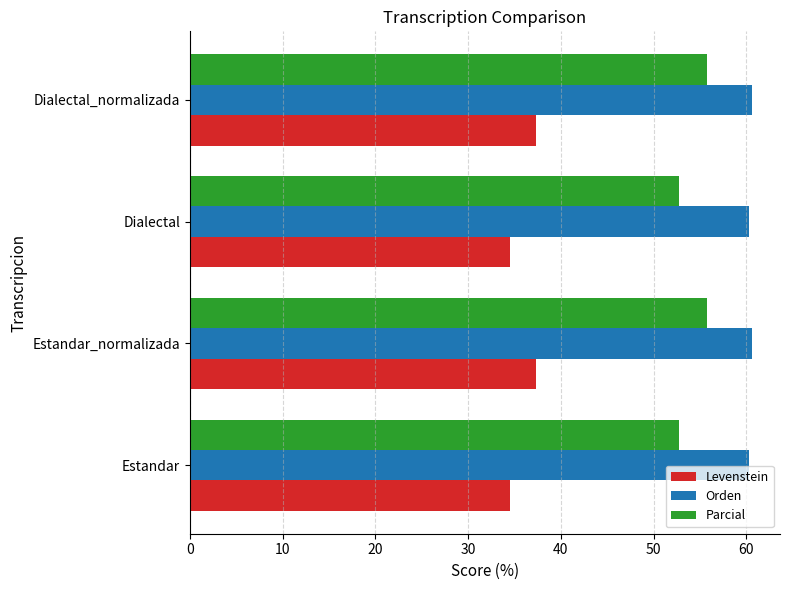

What value does the Orden series have at Estandar_normalizada?

60.6